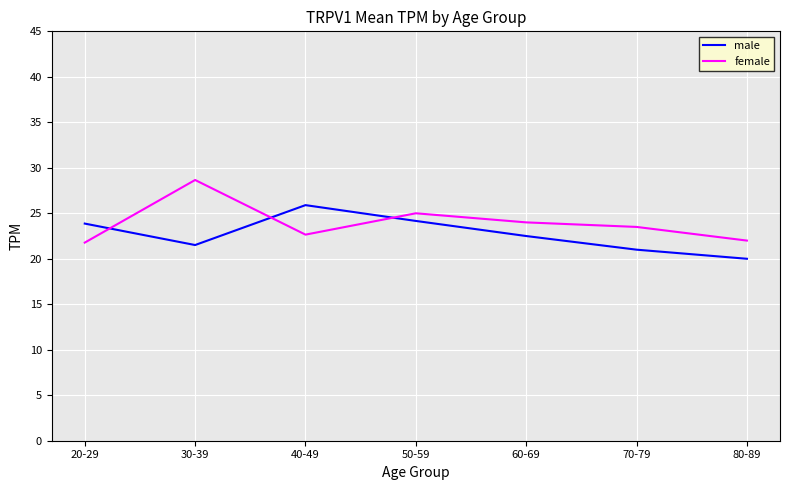

How many series are shown in this chart?

2